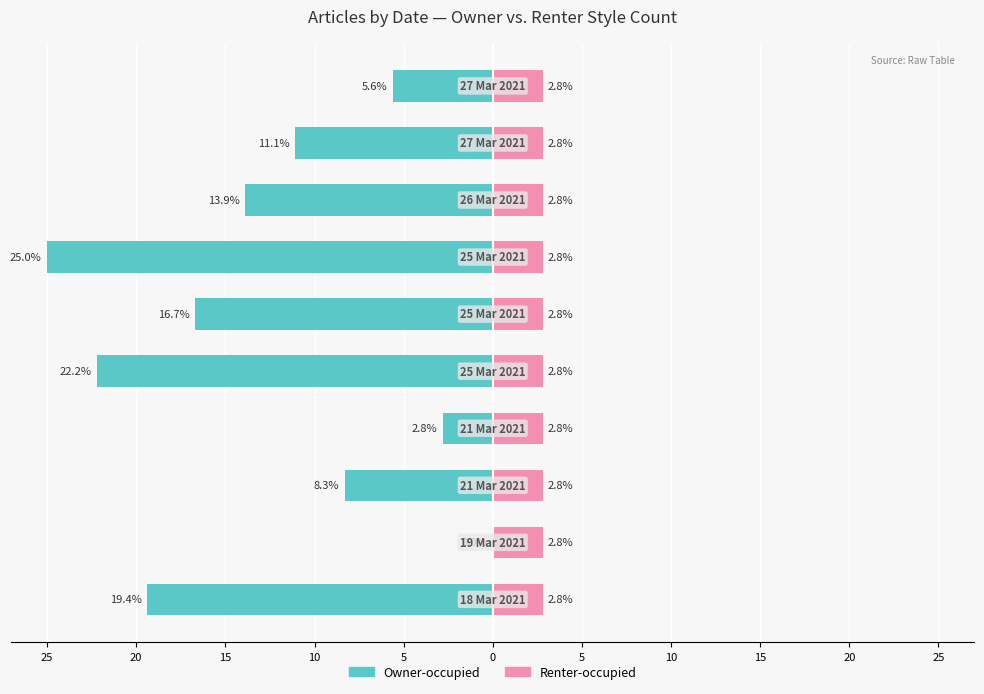

What are all the series names shown in the legend?

Owner-occupied, Renter-occupied